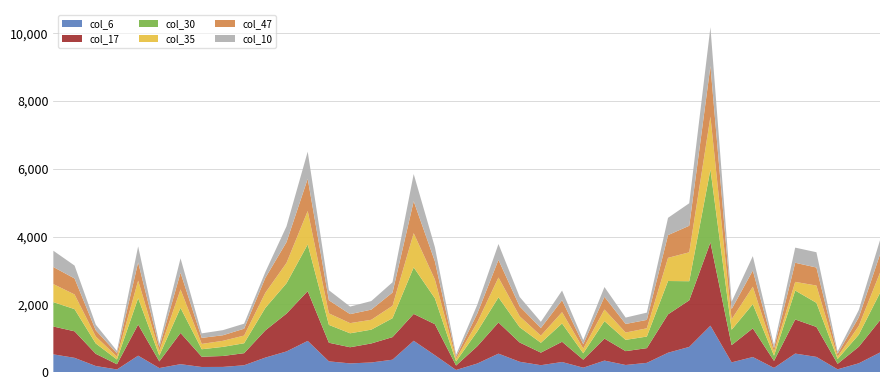

Reading left to right, list all the values displayed in this chart.

col_6: 521	418	177	75	482	116	231	148	150	199	425	607	918	314	254	281	363	922	496	60	250	542	302	201	295	127	337	207	270	569	741	1368	285	442	121	544	446	79	257	575
col_17: 822	784	360	154	919	197	922	303	323	357	803	1118	1470	550	477	562	667	793	916	131	510	920	570	371	598	237	650	409	435	1134	1376	2459	509	847	206	1008	885	162	489	951
col_30: 720	655	306	140	779	174	741	221	269	293	664	896	1379	527	412	408	559	1376	765	123	437	742	450	291	540	189	515	333	342	984	564	2152	454	714	156	854	712	143	357	810
col_35: 533	433	206	86	518	132	544	157	179	227	447	601	987	340	300	291	366	1008	554	74	270	586	324	211	334	139	343	216	243	684	854	1561	309	515	118	255	510	67	260	595
col_47: 504	472	182	97	539	118	494	179	164	203	440	614	952	387	266	300	391	944	537	63	259	521	292	225	354	128	376	254	249	672	784	1495	301	479	103	565	532	87	250	540
col_10: 481	381	167	72	473	96	425	133	151	148	171	467	801	296	223	253	303	803	419	62	259	469	278	183	284	123	288	188	214	510	664	1146	215	425	87	447	452	69	218	420